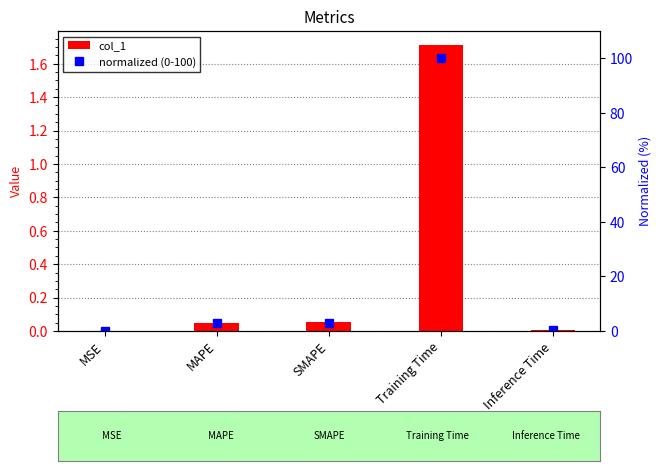

What is the sum of all normalized (0-100) values?

106.0